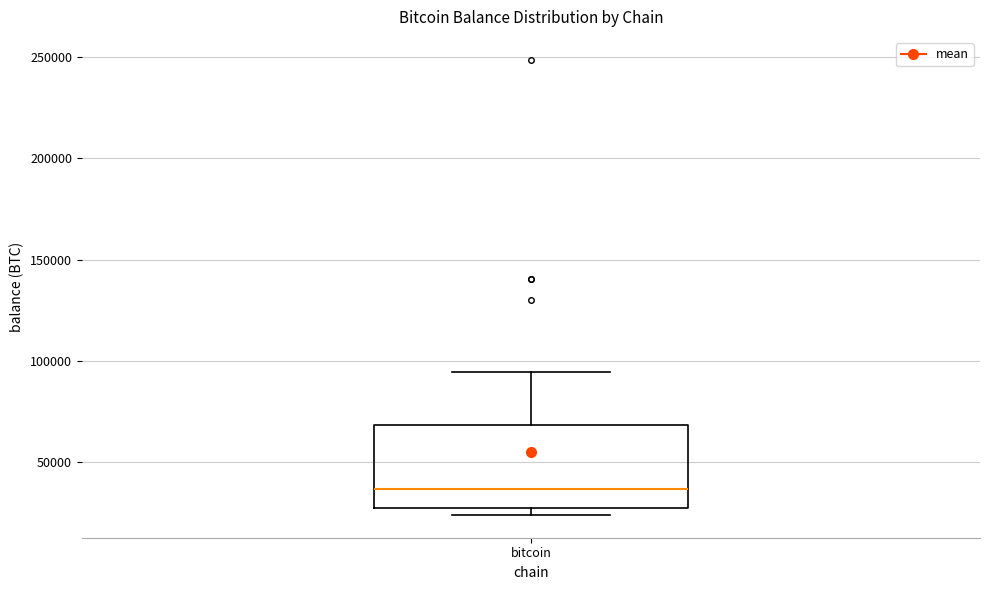

Where is the lower edge of the box for bitcoin on the y-axis? The values are not printed on the chart, so give them approximately, as read against the axis.

30000